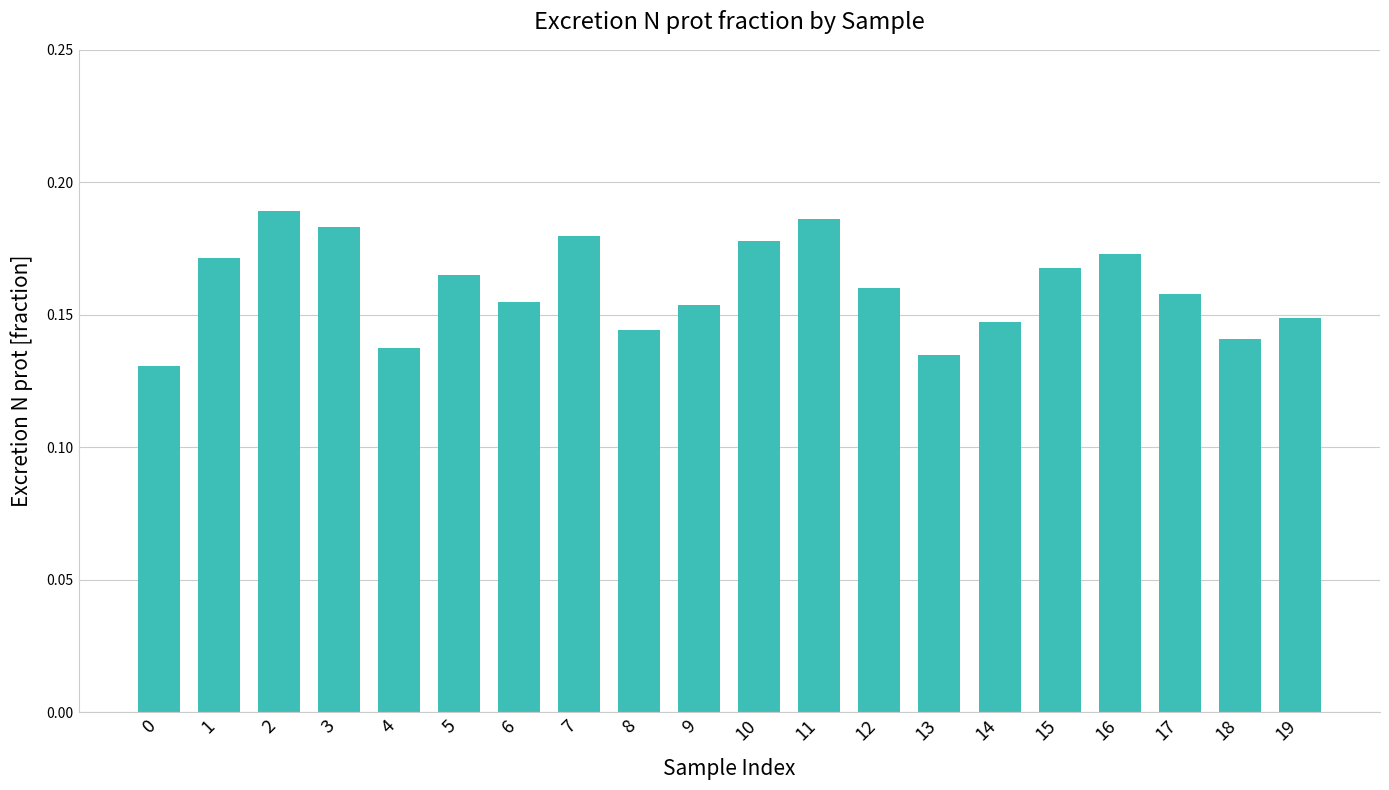

The chart shows a value of 0.3 at 3. True or false?

False